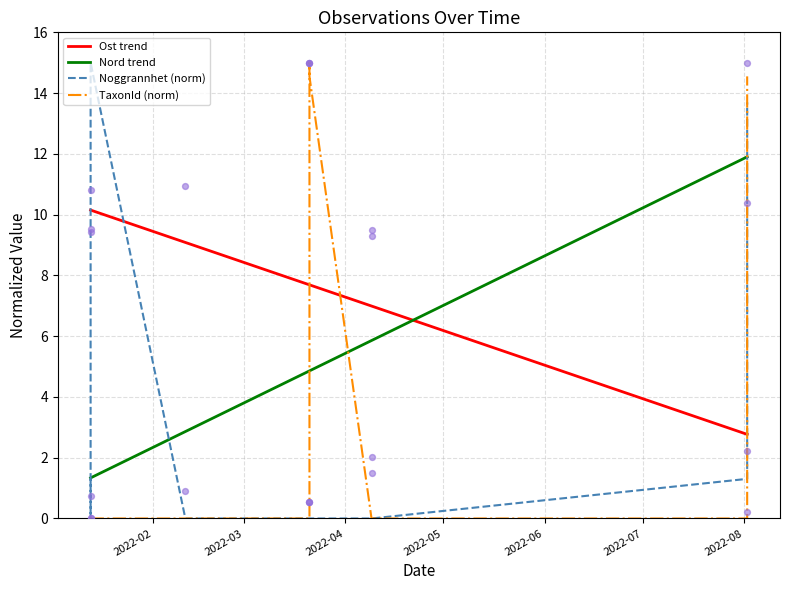

What are all the series names shown in the legend?

Ost, Nord, Noggrannhet, TaxonId